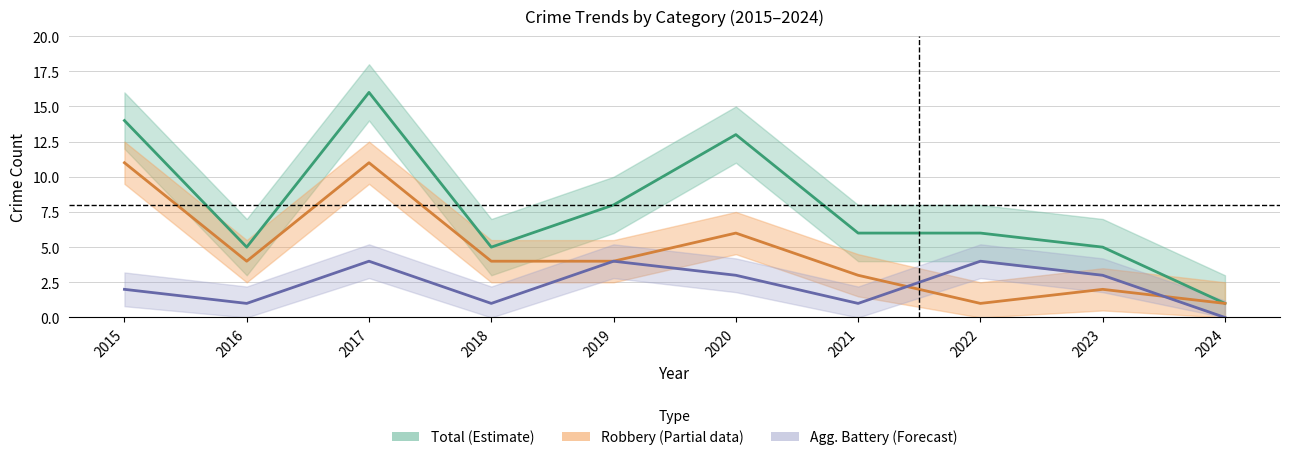

Reading right to left, what are all the values shown in this chart?

Aggravated Battery: 0	3	4	1	3	4	1	4	1	2
Robbery: 1	2	1	3	6	4	4	11	4	11
Total: 1	5	6	6	13	8	5	16	5	14